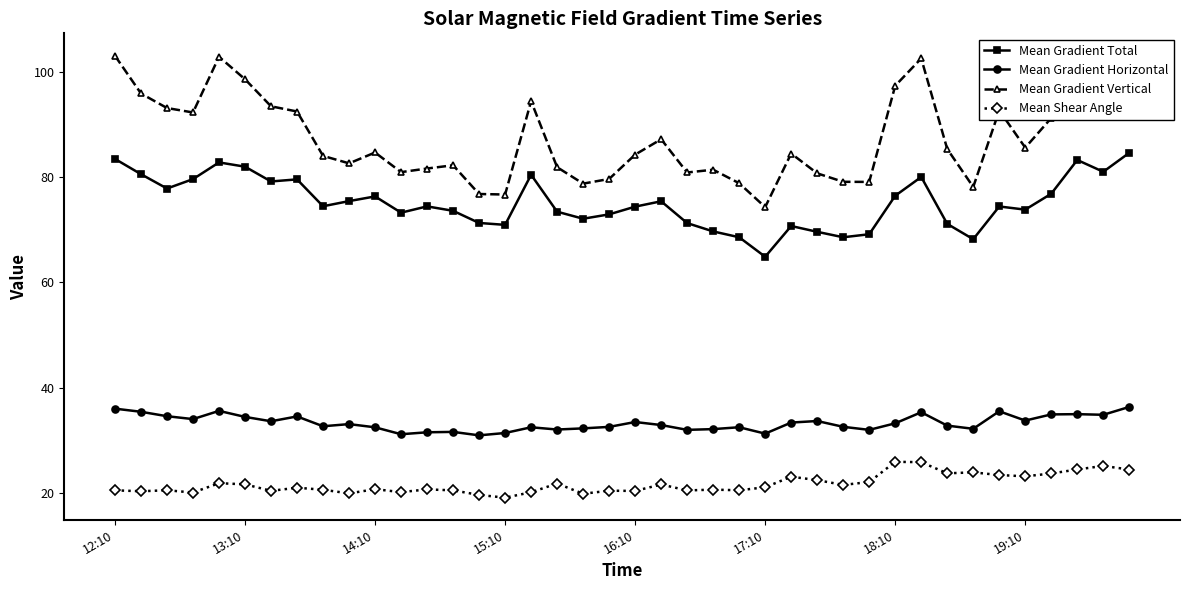

True or false: Mean Gradient Total and Mean Shear Angle cross at least once.

False